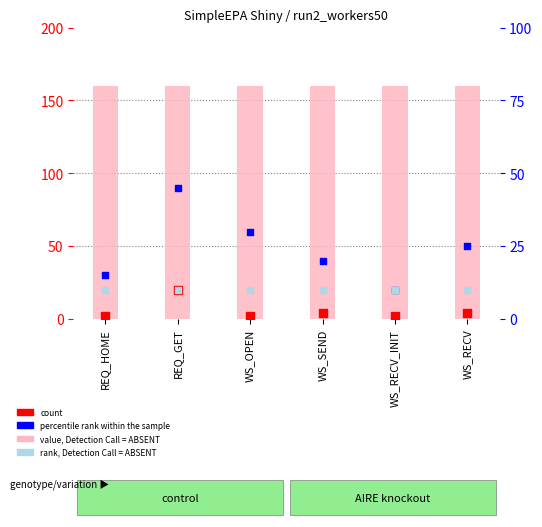

Which series has the widest spread of Y values?

percentile rank within the sample